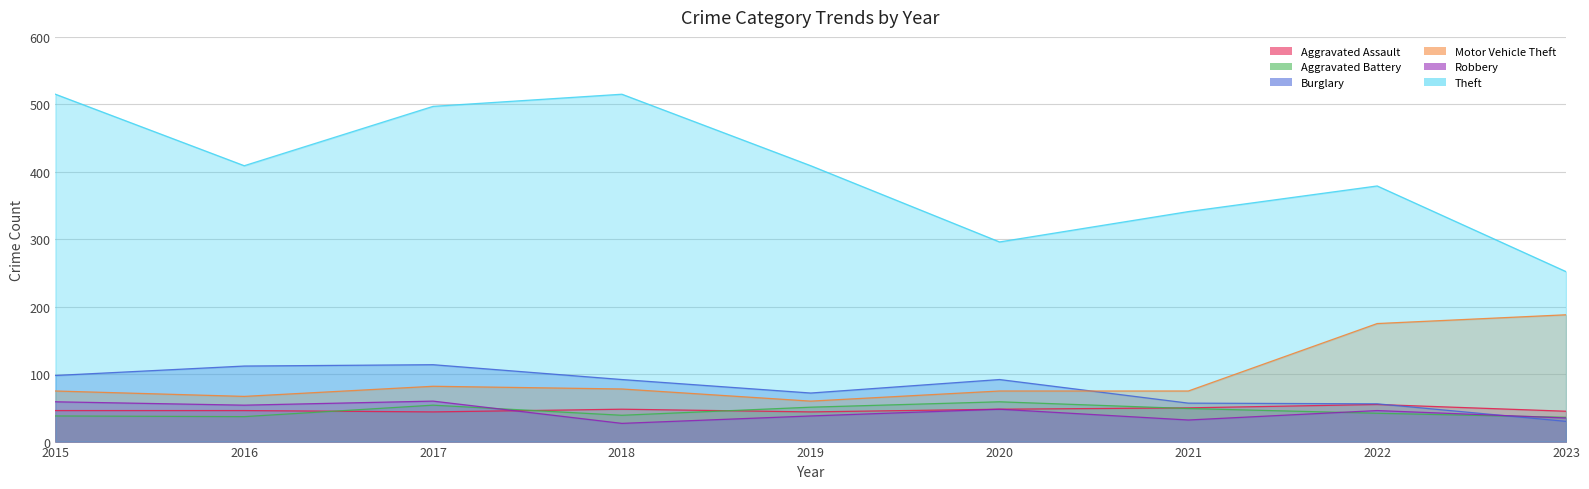

True or false: Aggravated Assault and Motor Vehicle Theft cross at least once.

False